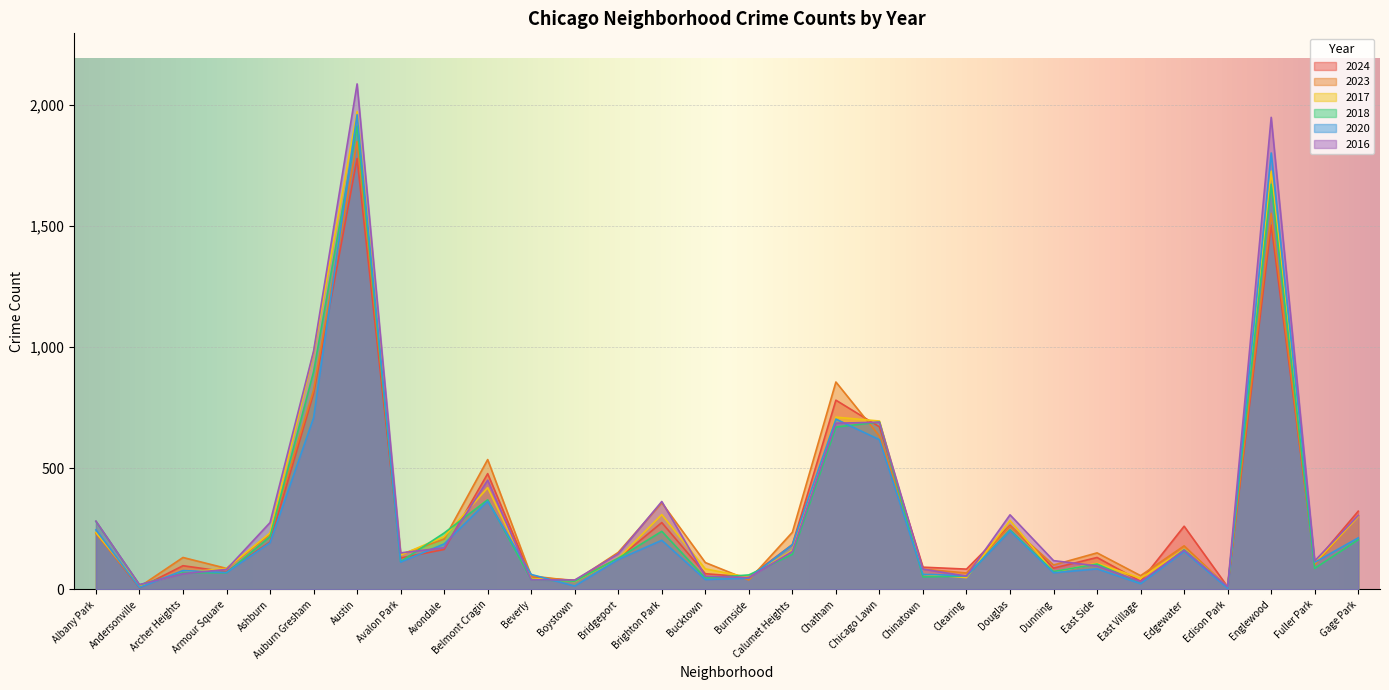

Is it true that 2024 equals 11 at Edison Park?

True